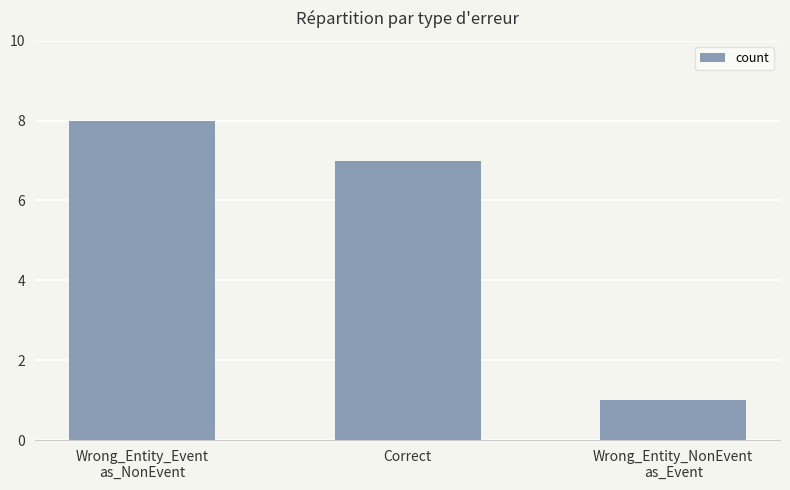

Which has a higher value, Wrong_Entity_Event
as_NonEvent or Wrong_Entity_NonEvent
as_Event?

Wrong_Entity_Event
as_NonEvent